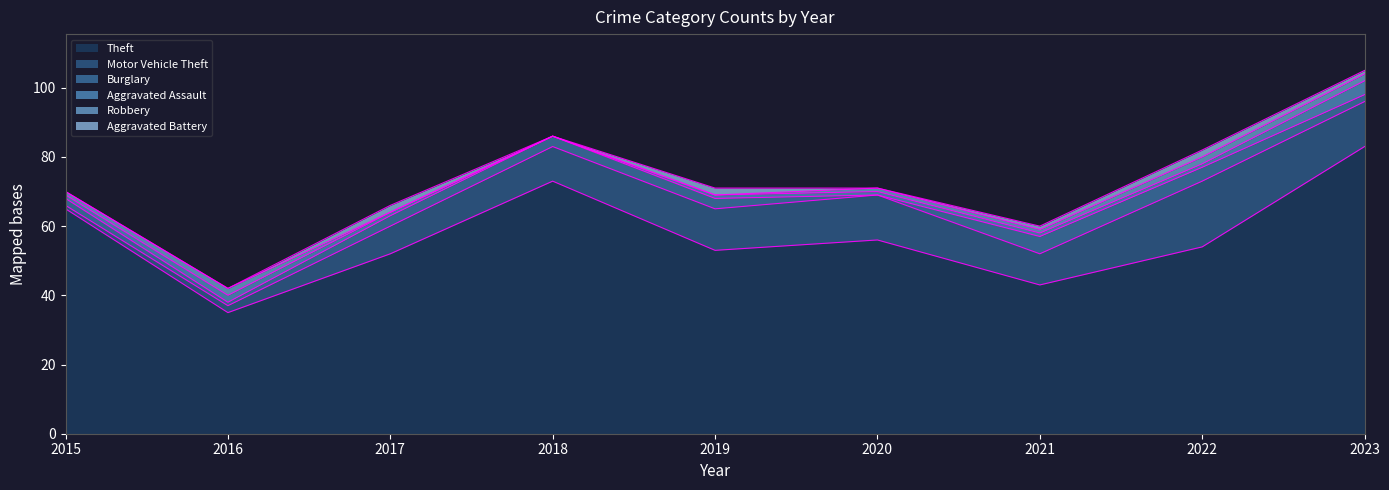

At which category is the sum across all series the highest?

2023